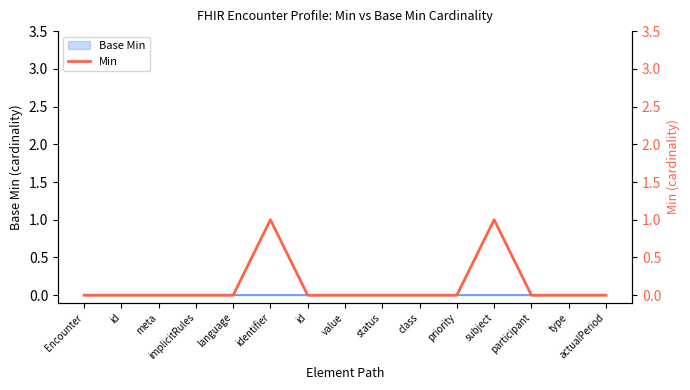

What is the label of the 1st point from the right?

actualPeriod